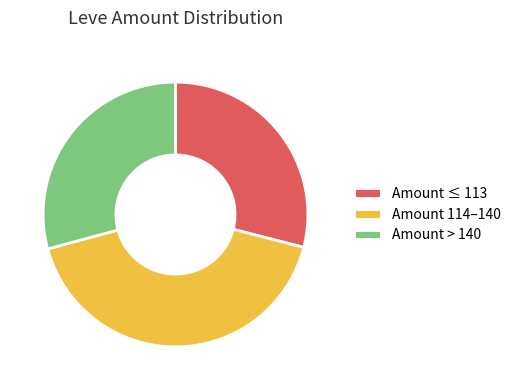

Do Amount 114–140 and Amount > 140 together represent more than half of the pie?

Yes